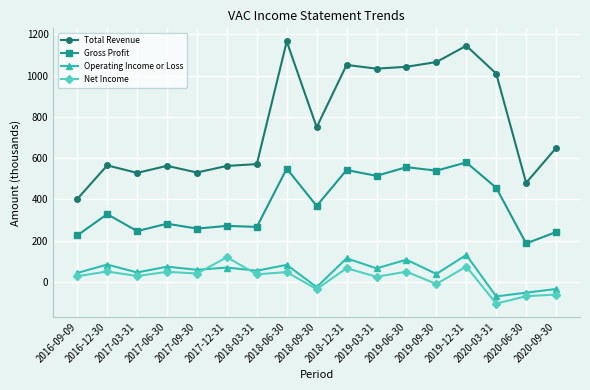

Which series changed the most between 2016-09-09 and 2020-09-30?

Total Revenue